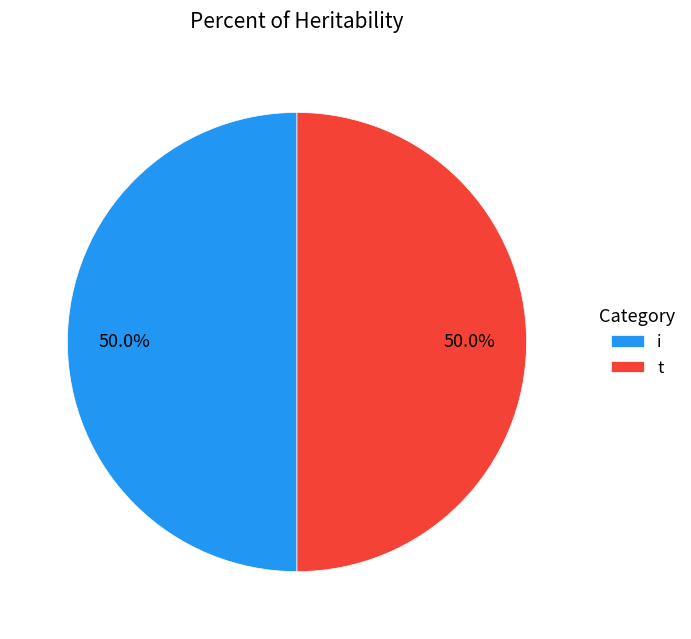

What portion of the pie excludes i?

50.0%